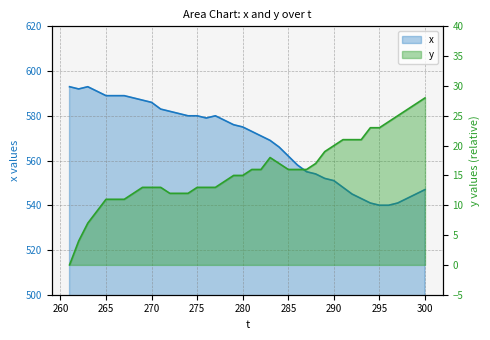

True or false: y and x intersect in this chart.

False